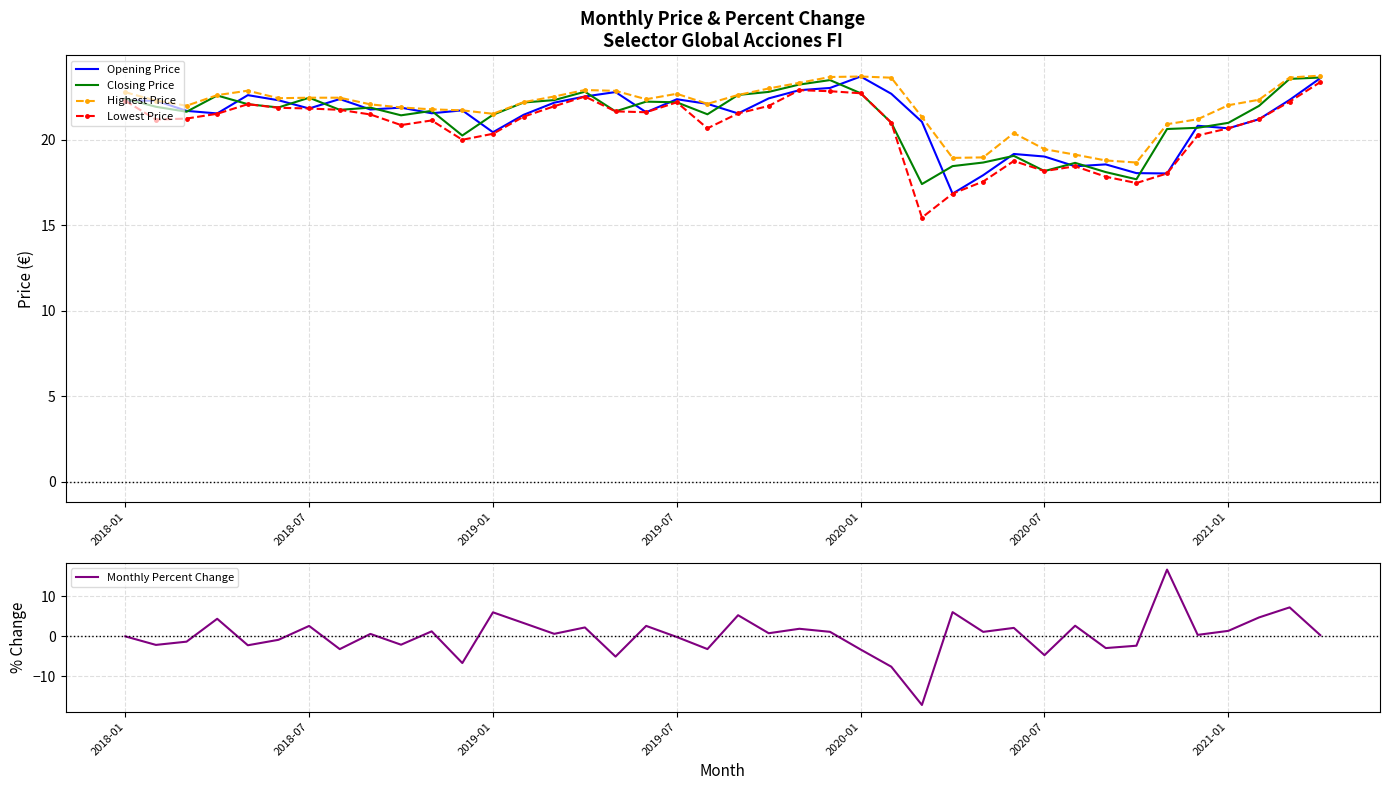

Does the chart have visible grid lines?

Yes